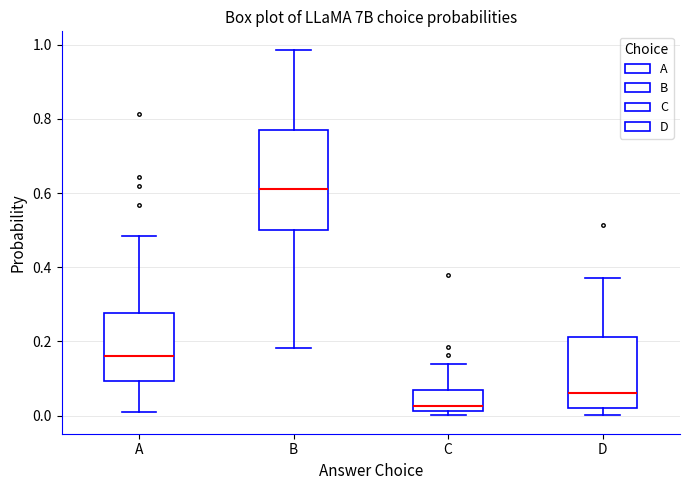

Reading left to right, transcribe this box plot: for each box, give where its median line is, the range the box spans, and where its two whiskers end, as read against the y-axis. The values are not printed on the chart, so give them approximately, as read against the axis.

A: median 0.16, box 0.10 to 0.28, whiskers 0.00 to 0.48
B: median 0.62, box 0.50 to 0.78, whiskers 0.18 to 0.98
C: median 0.02 (just above the box's lower edge), box 0.02 to 0.06, whiskers 0.00 to 0.14
D: median 0.06, box 0.02 to 0.22, whiskers 0.00 to 0.38